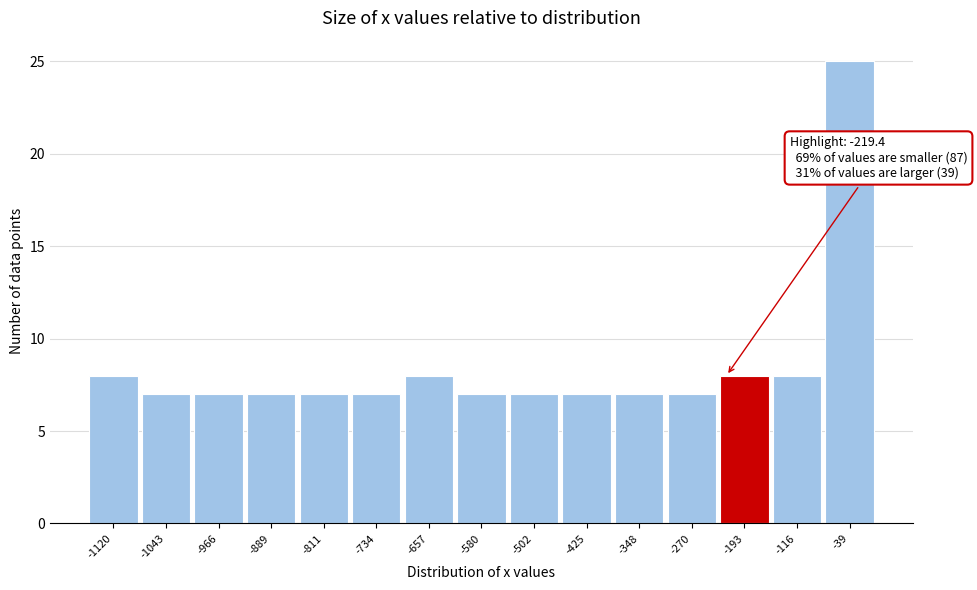

Over which range of the x-axis is the bar tallest?

-80 to 0